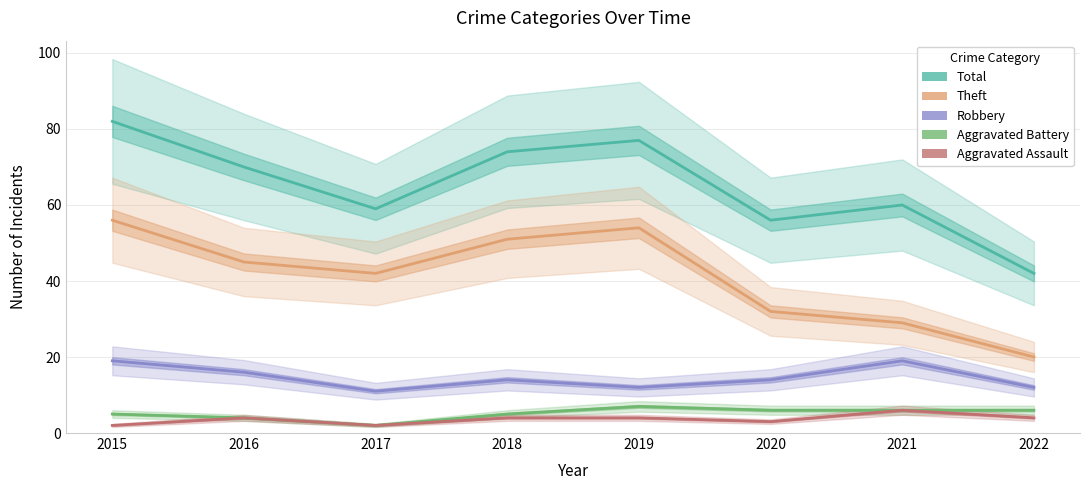

What is the difference between the second highest and minimum values in the Aggravated Assault series?

2